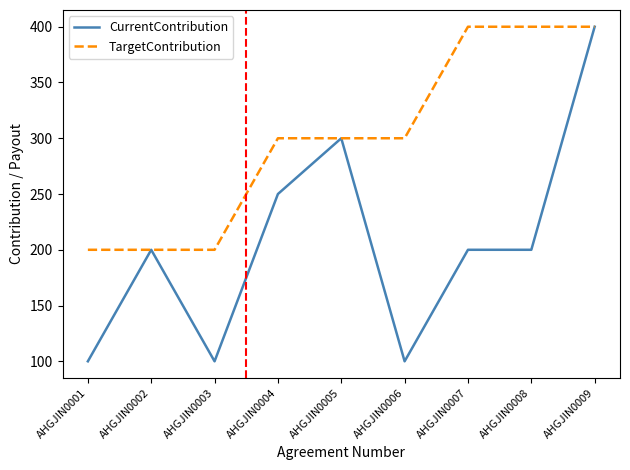

What is the sum of all CurrentContribution values?

1850